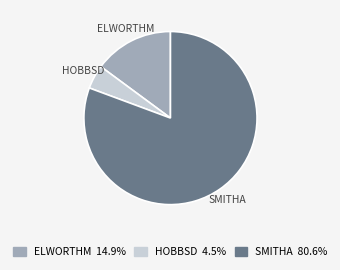

Does any single category account for the majority?

Yes